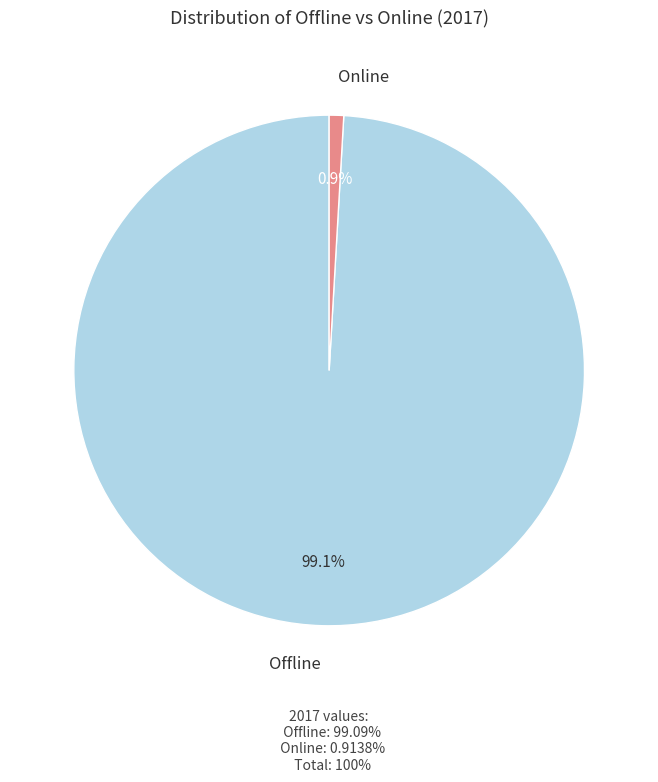

How many segments does this pie chart have?

2